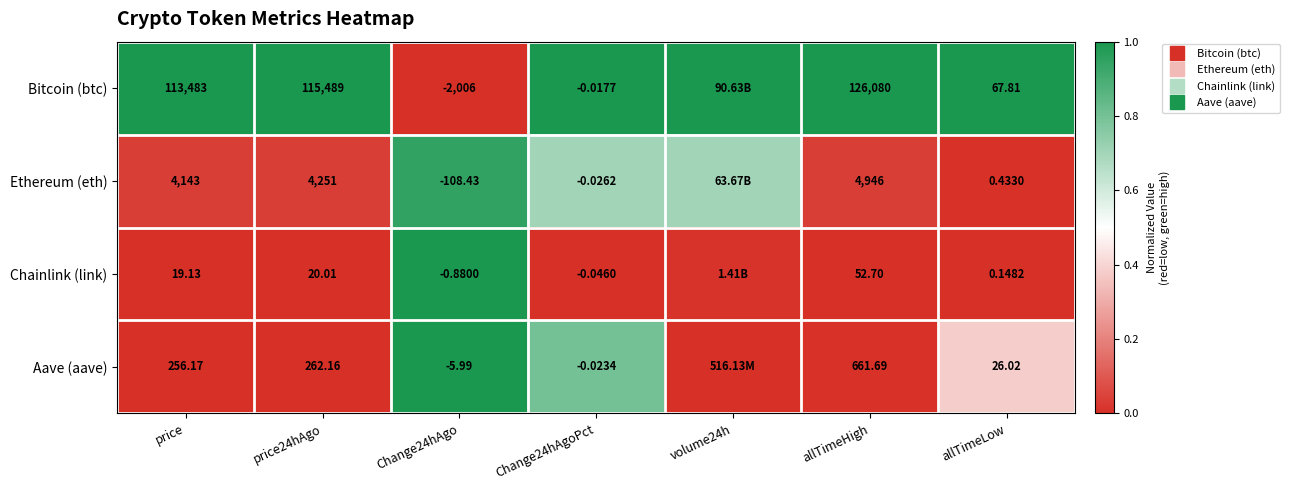

What is the sum of all Aave (aave) values?

2.2